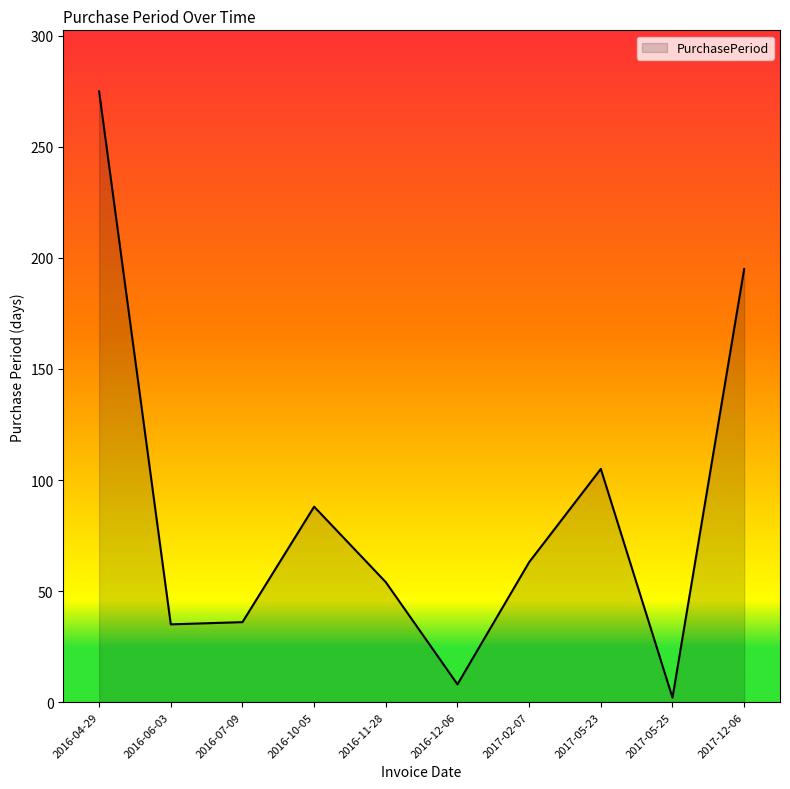

Is it true that the value at 2016-10-05 is 88?

True